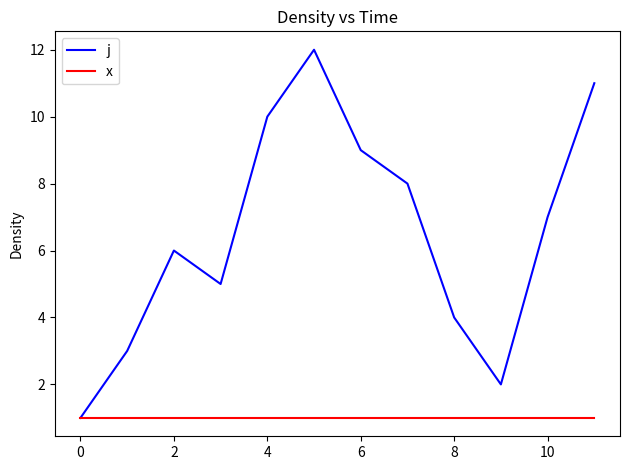

Which series has the widest spread of values?

j